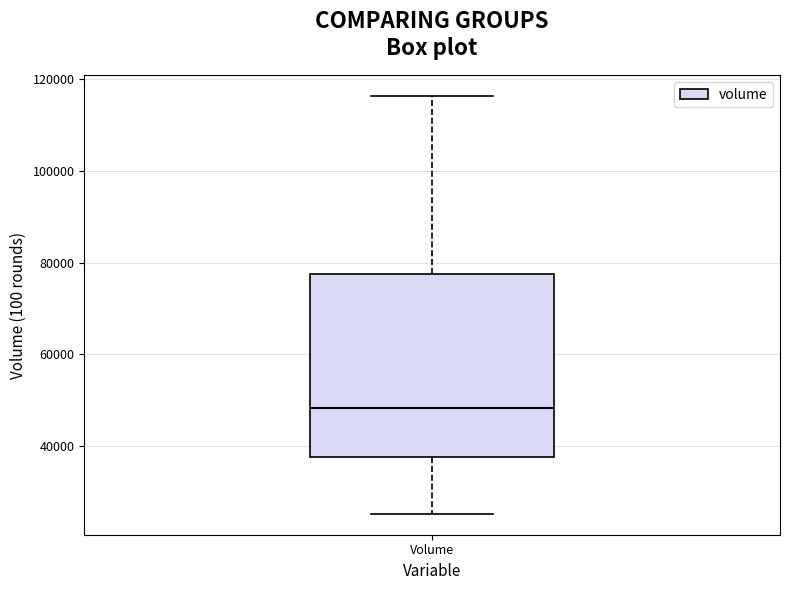

Transcribe this box plot: give where the median line is, the range the box spans, and where the two whiskers end, as read against the y-axis. The values are not printed on the chart, so give them approximately, as read against the axis.

median 48000, box 38000 to 78000, whiskers 26000 to 116000